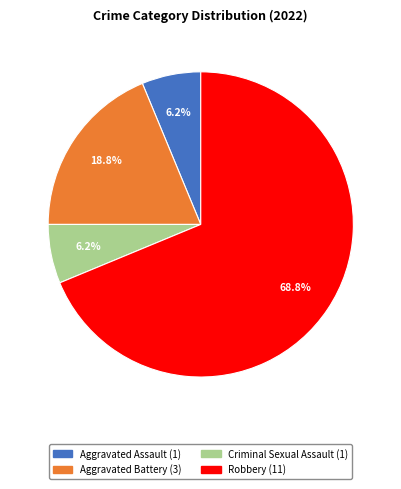

To the nearest percent, what portion does Aggravated Battery represent?

19%